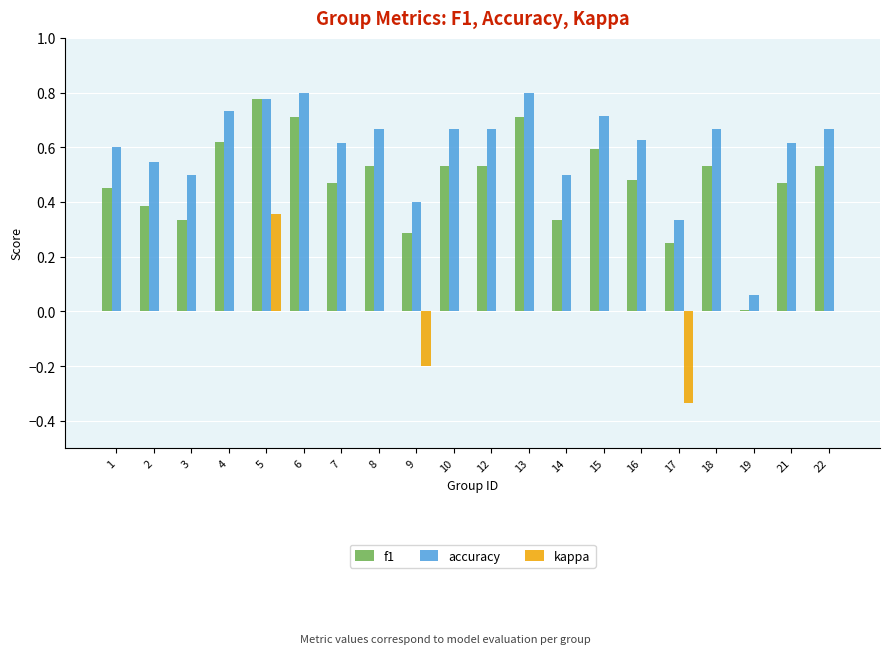

Between 5 and 6, which series saw the biggest shift?

kappa